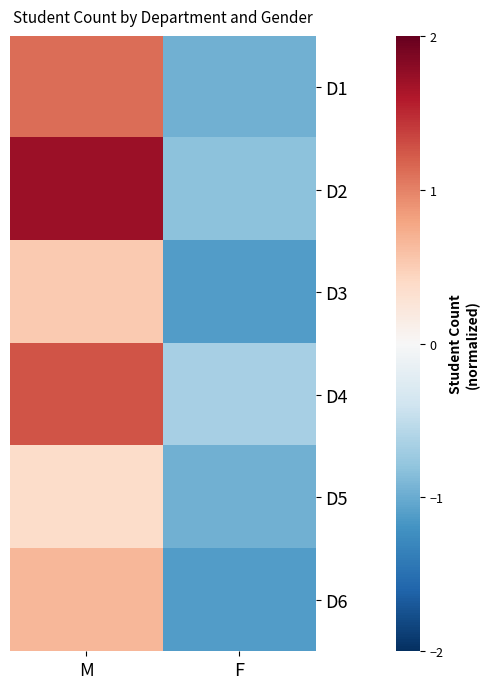

Reading left to right, what are all the values shown in this chart?

D1: M=1.1	F=-1.0
D2: M=1.7	F=-0.8
D3: M=0.5	F=-1.1
D4: M=1.3	F=-0.7
D5: M=0.4	F=-1.0
D6: M=0.7	F=-1.1